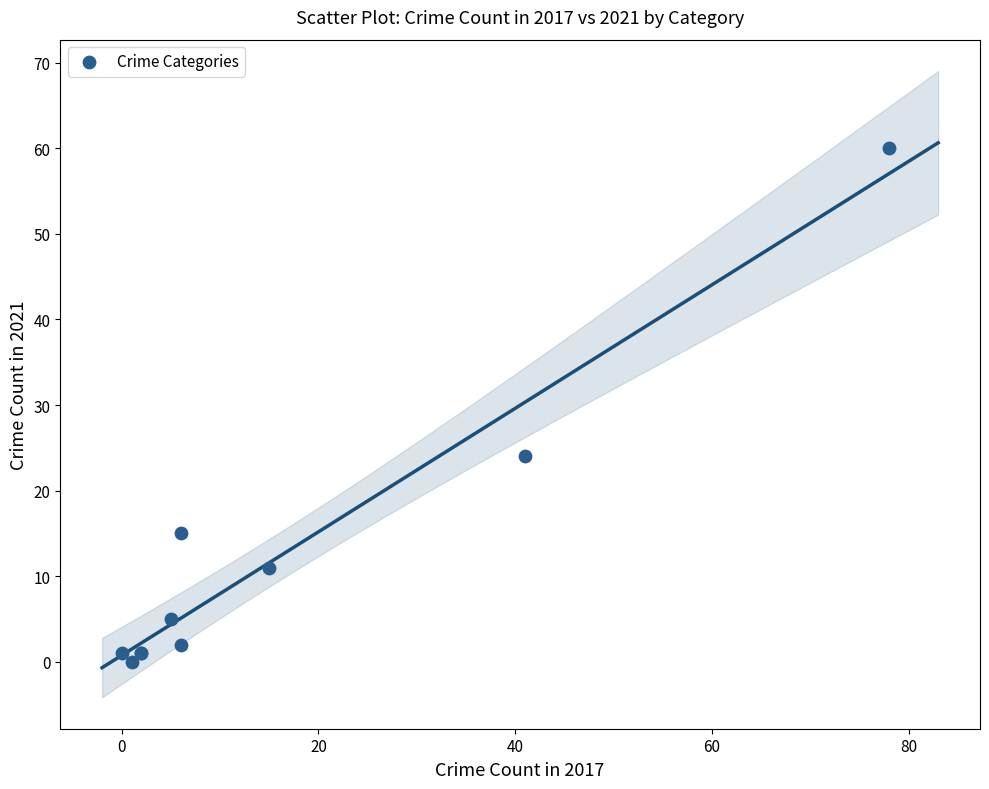

What Y value in the scatter plot is closest to 30?

24